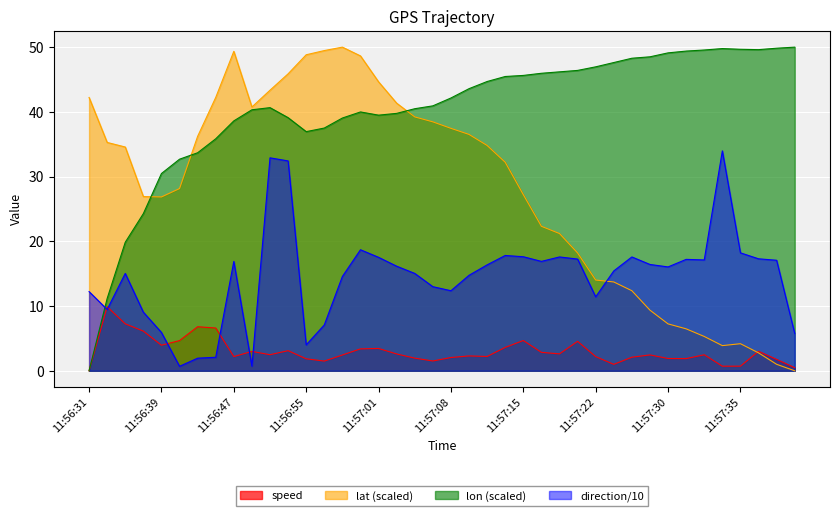

Which series has the largest total across all categories?

lon (scaled)